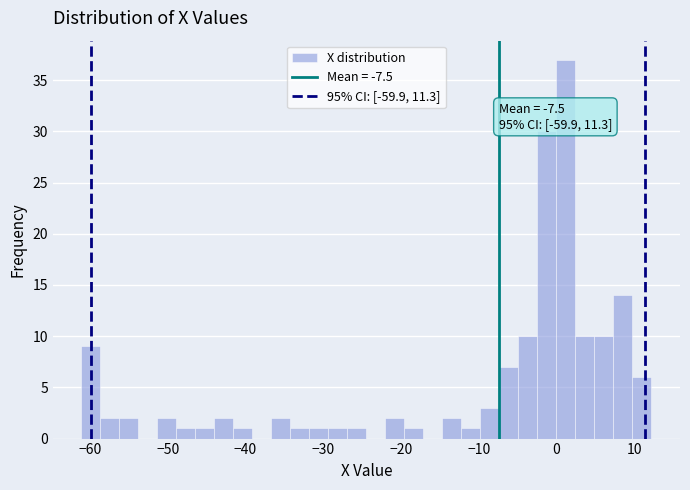

Around what value on the x-axis is the tallest bar? Give the approximate position of its centre, as read against the axis.

1